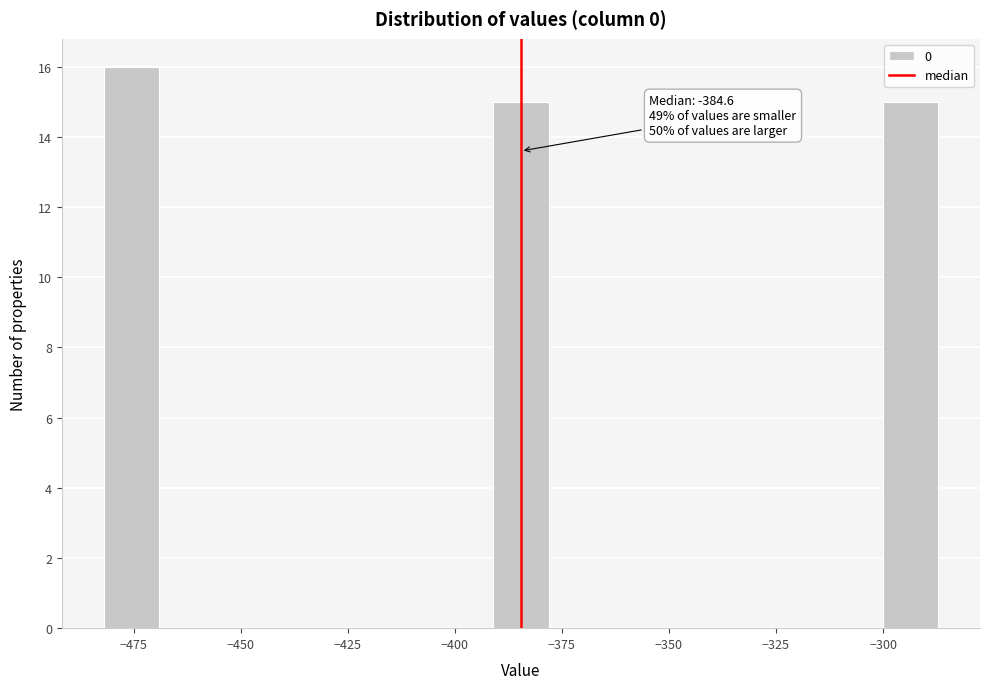

Read against the x-axis, roughly where is the centre of the tallest bar?

-475